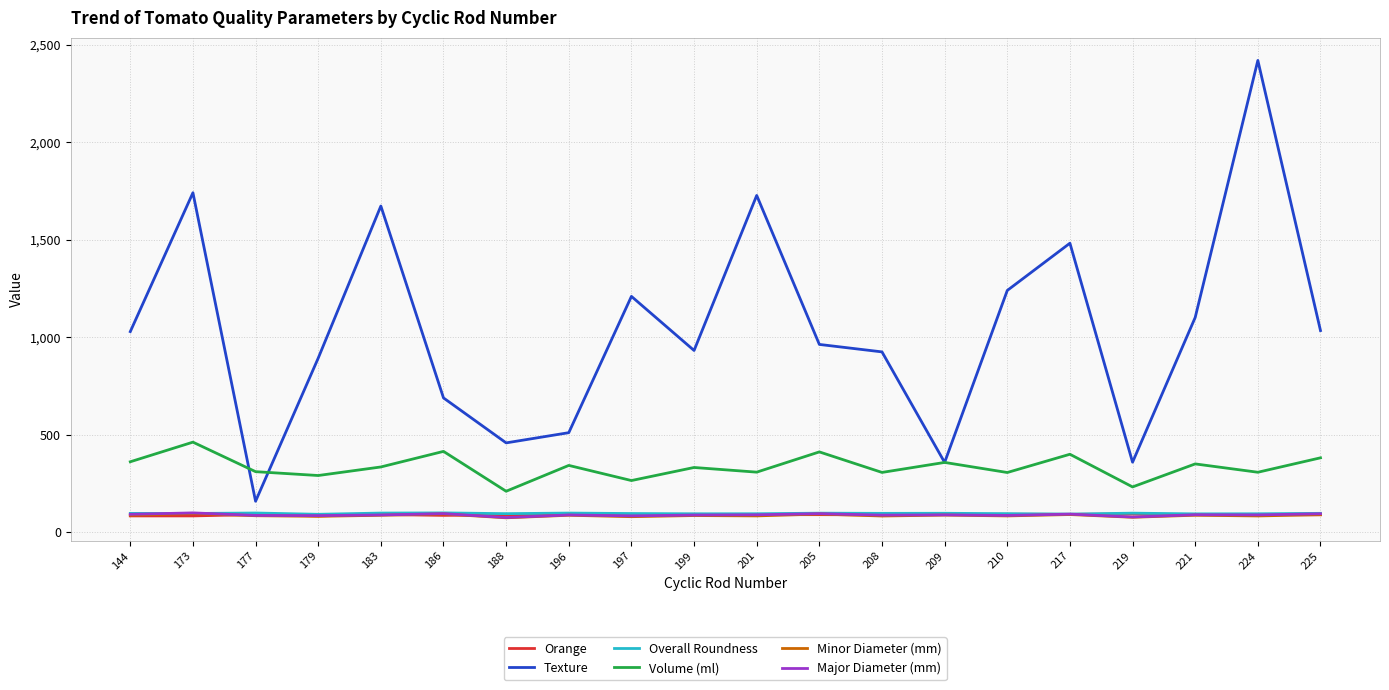

The Minor Diameter (mm) series shows 83.5 at 177. True or false?

True